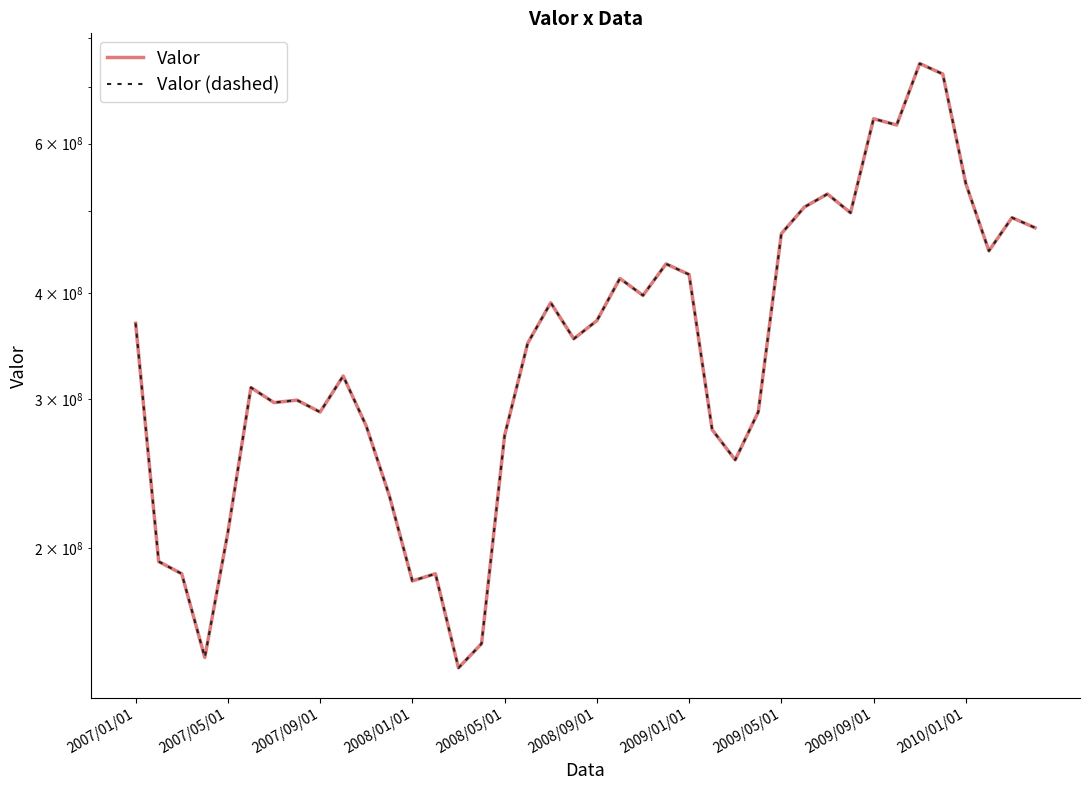

Which category has the highest value in the Valor (dashed) series?

34